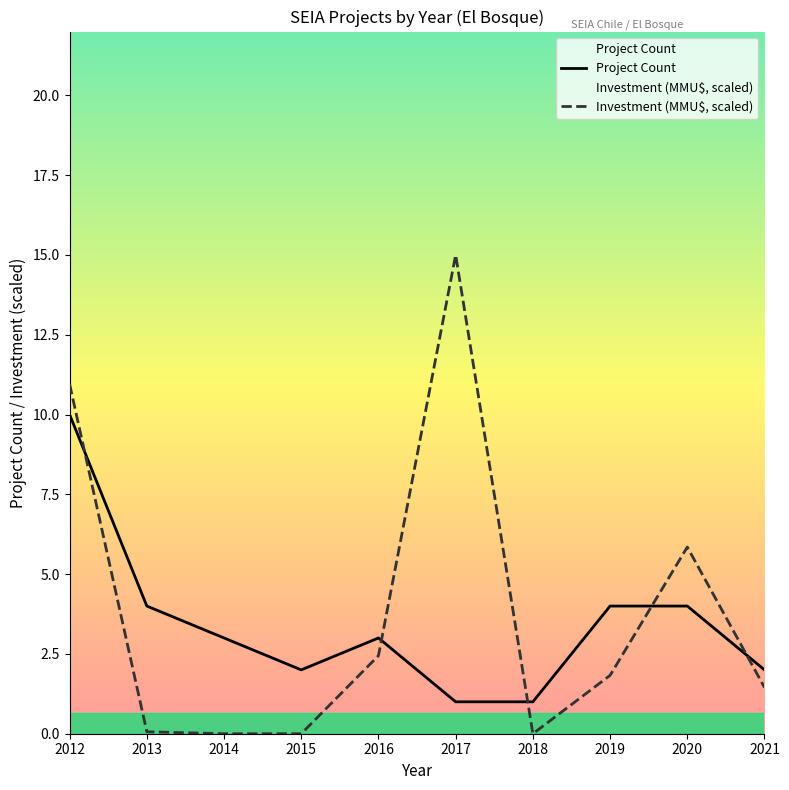

What are all the series names shown in the legend?

Project Count, Investment (MMU$, scaled)